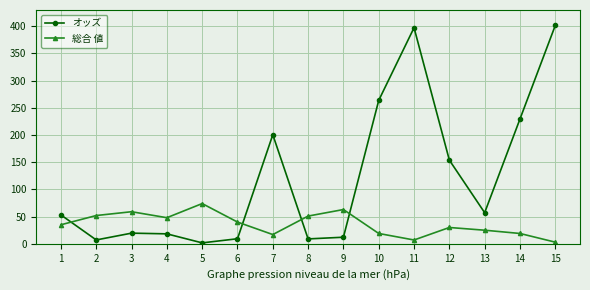

What is the approximate value of オッズ at 4?

18.3